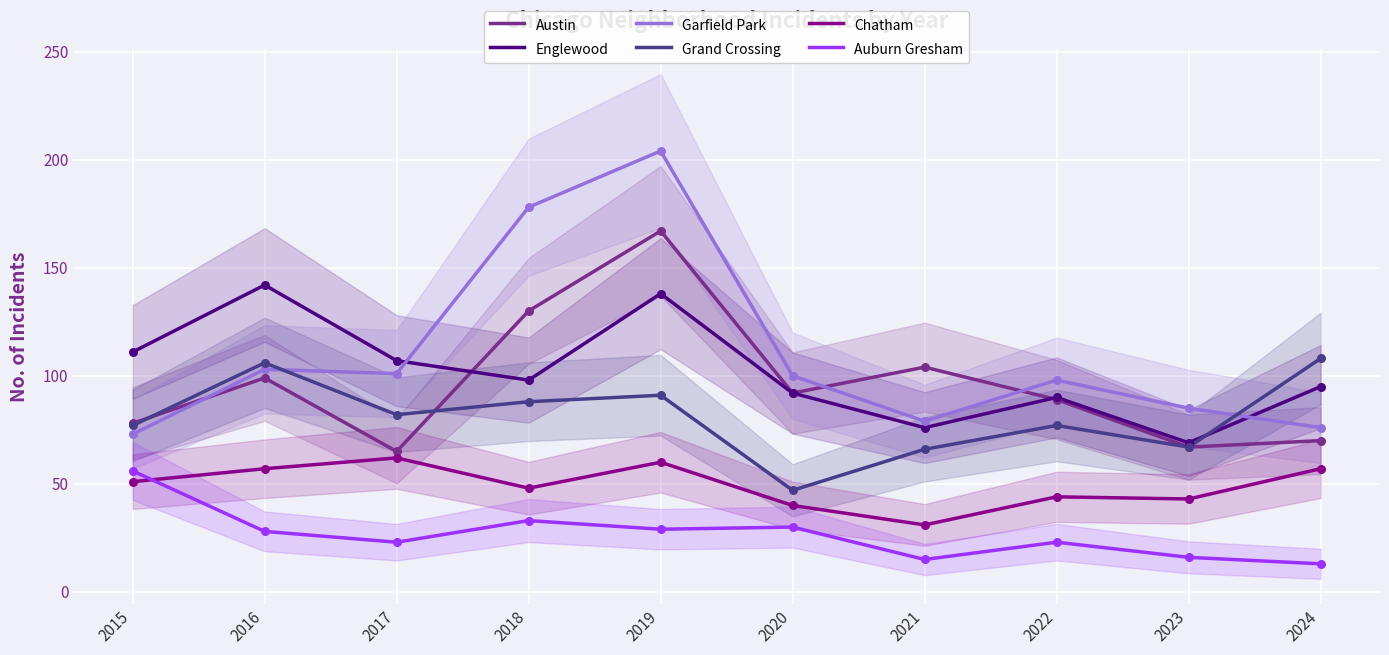

At which category is the sum across all series the highest?

2019